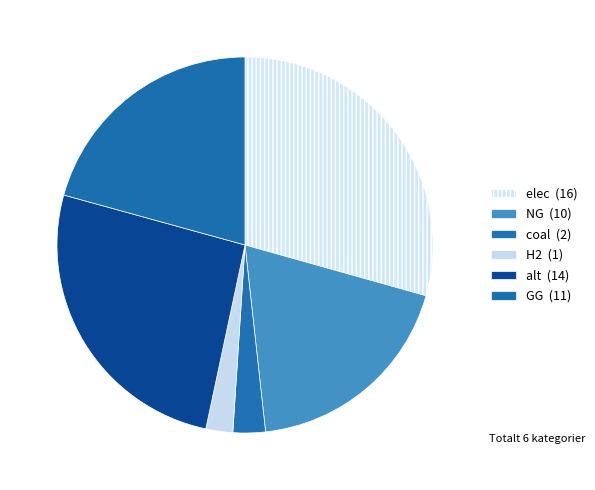

Is it true that NG is 19% of the pie?

True